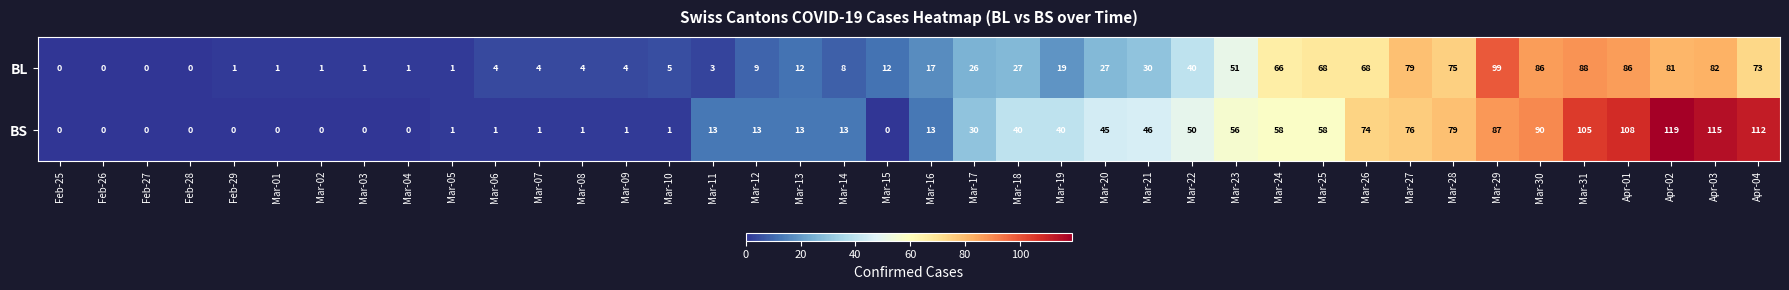

How many series are shown in this chart?

2